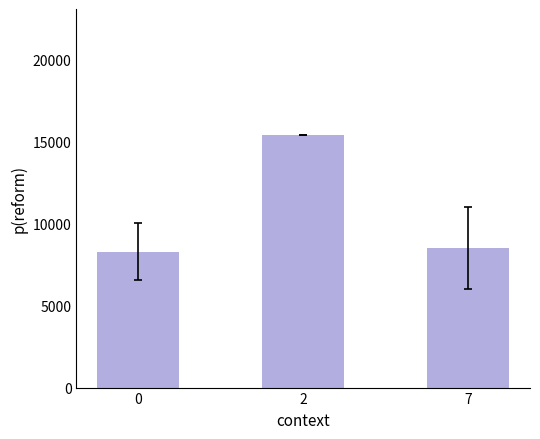

What is the average value?

10726.2